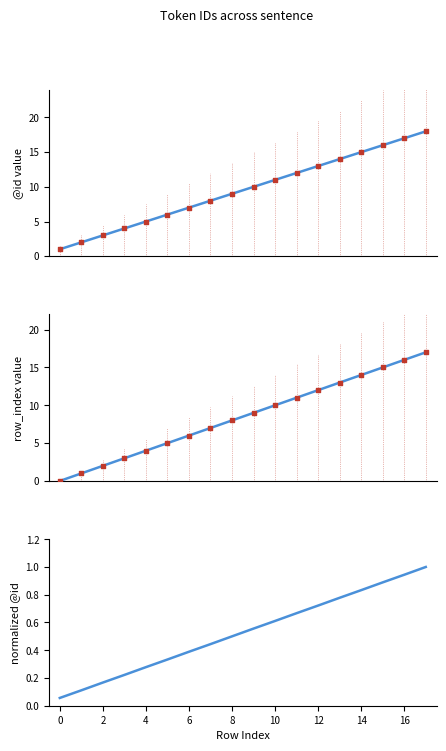

Which series has the largest total across all categories?

@id